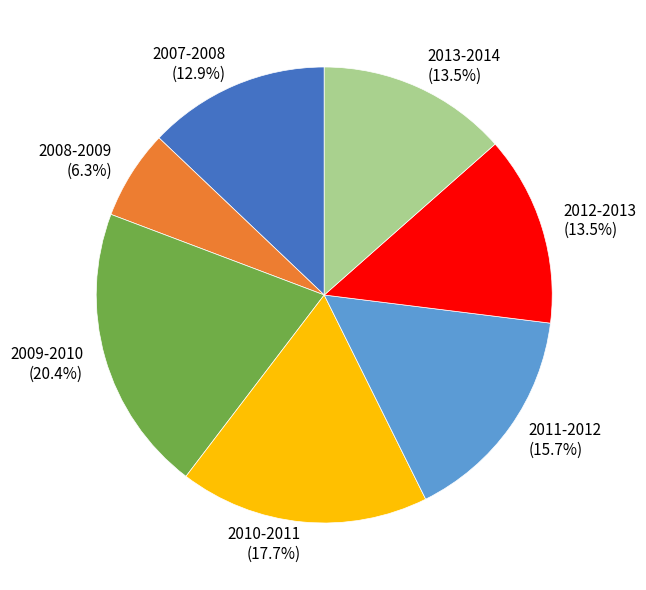

How many segments does this pie chart have?

7